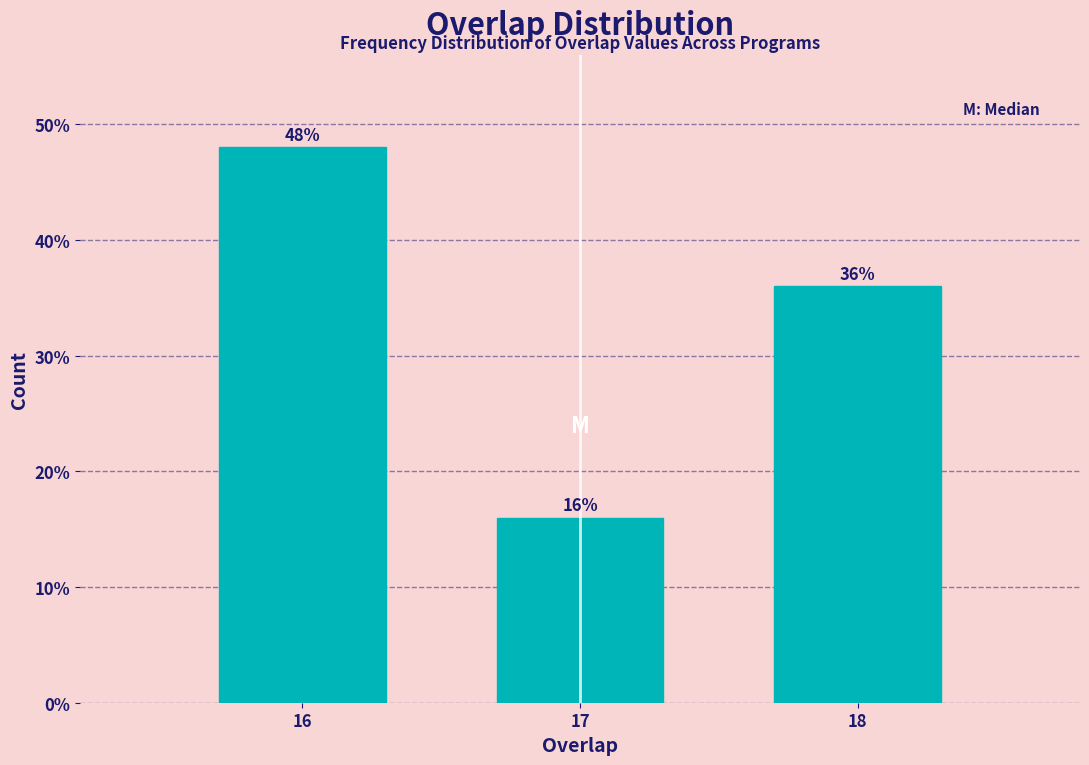

Reading left to right, transcribe all the data shown in this chart.

48	16	36